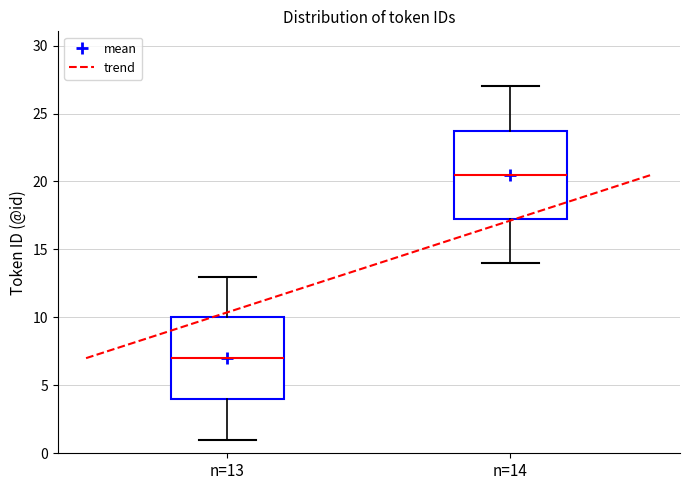

Where does the upper whisker of the box for n=13 end on the y-axis? The values are not printed on the chart, so give them approximately, as read against the axis.

13.0